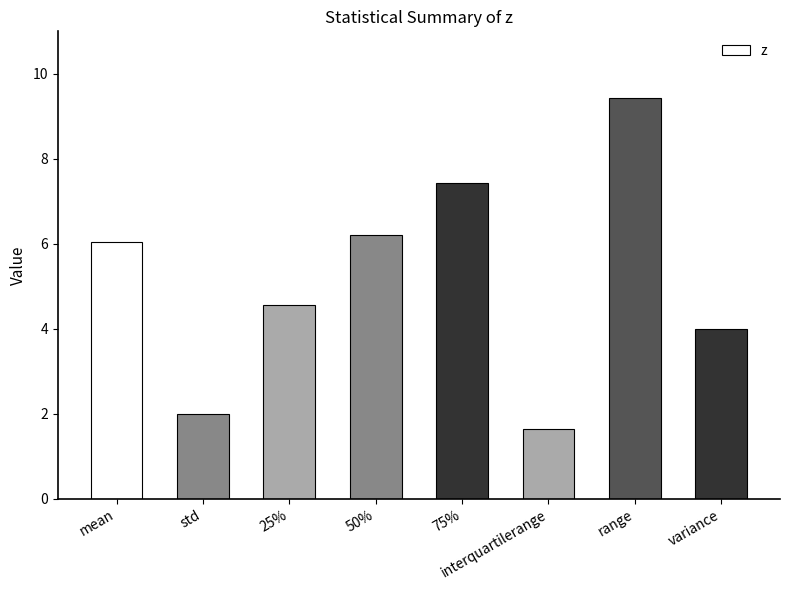

Which label corresponds to the largest value in the chart?

range